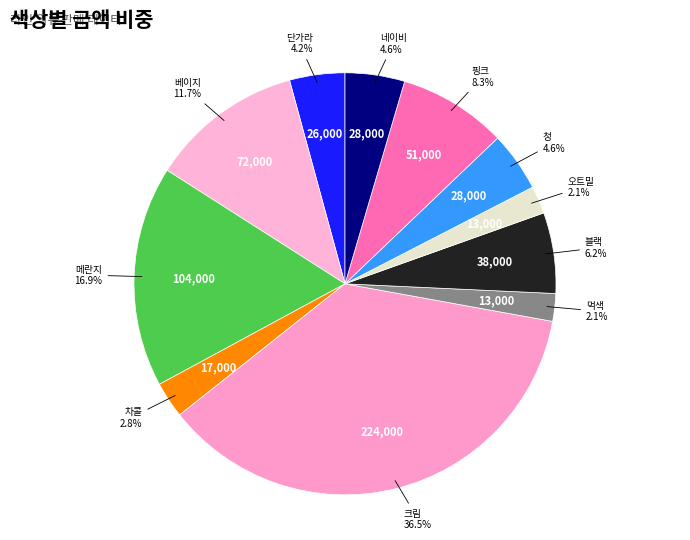

Which category has the biggest portion of the pie?

크림